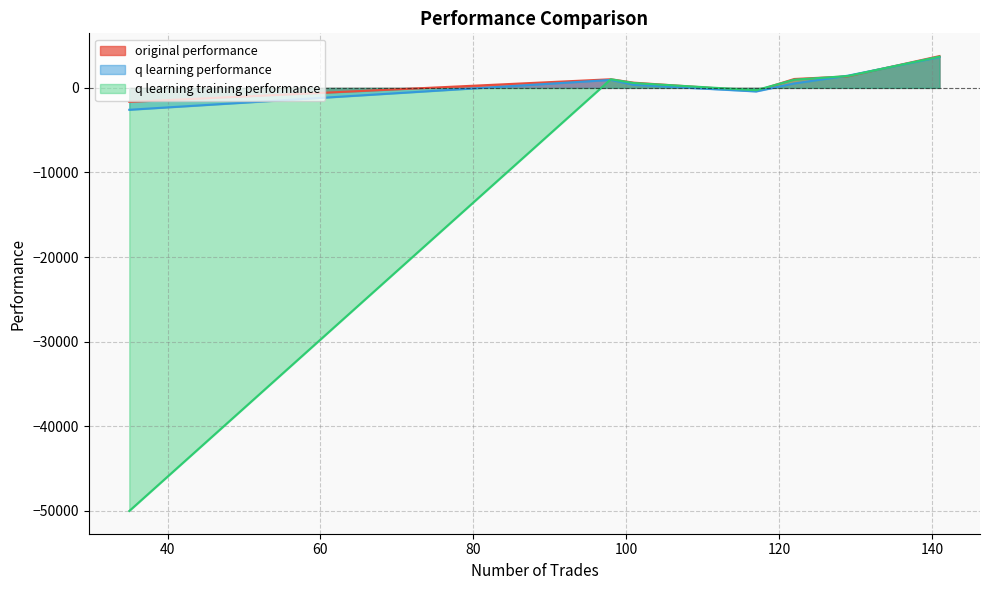

Between which two adjacent categories do q learning performance and q learning training performance first intersect?

122 and 129